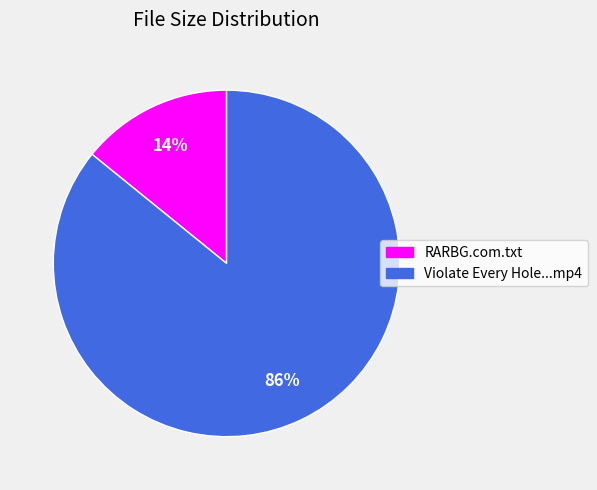

Does any single category account for the majority?

Yes